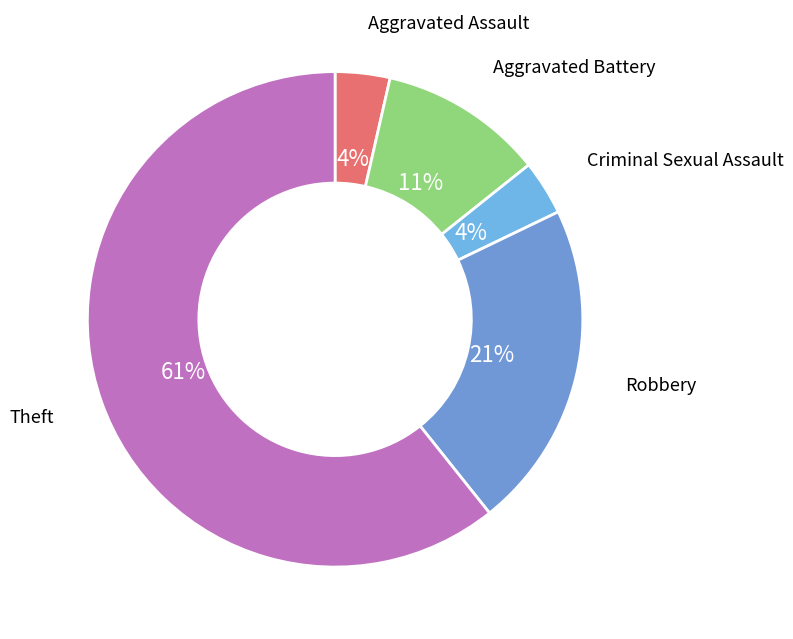

Does Theft account for over 50% of the chart?

Yes